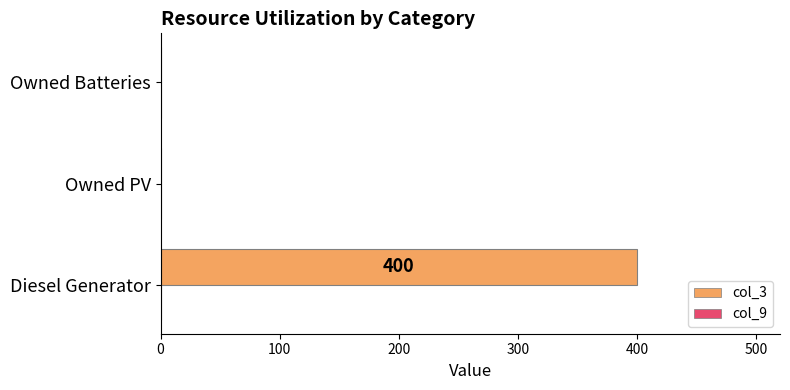

What is the sum of all values?

400